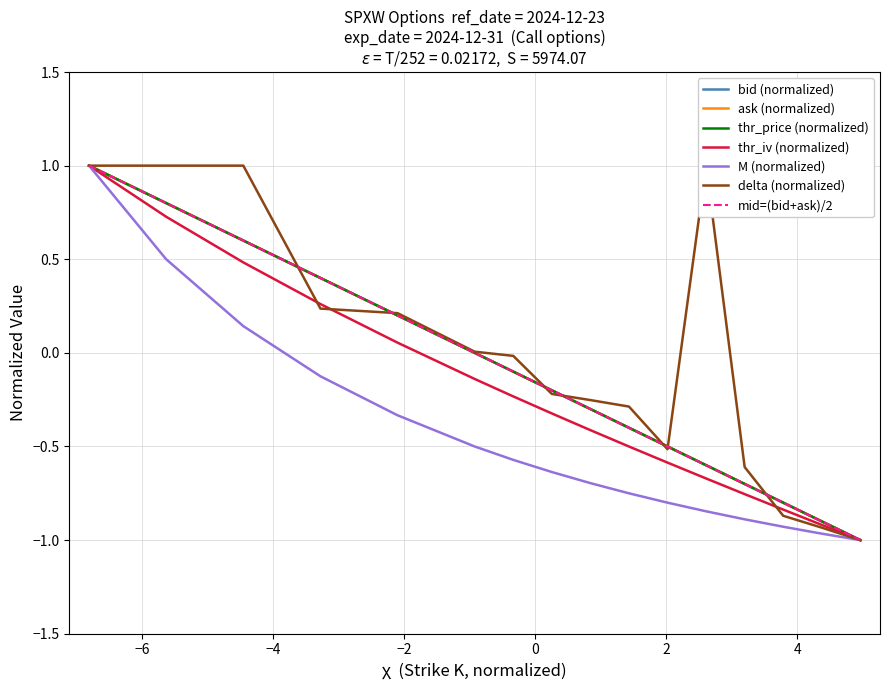

What is the maximum value for ask?

1.0